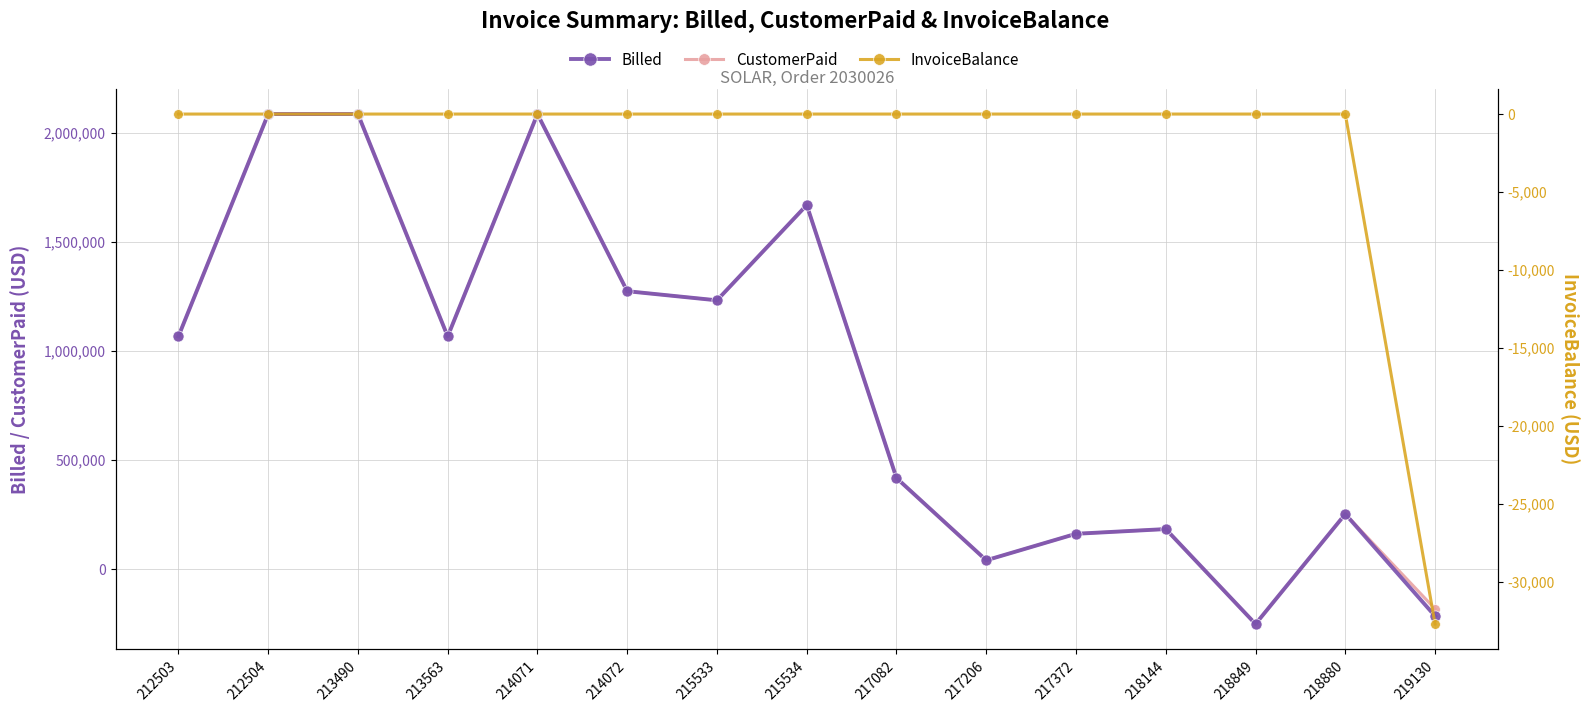

Which series has the largest total across all categories?

CustomerPaid